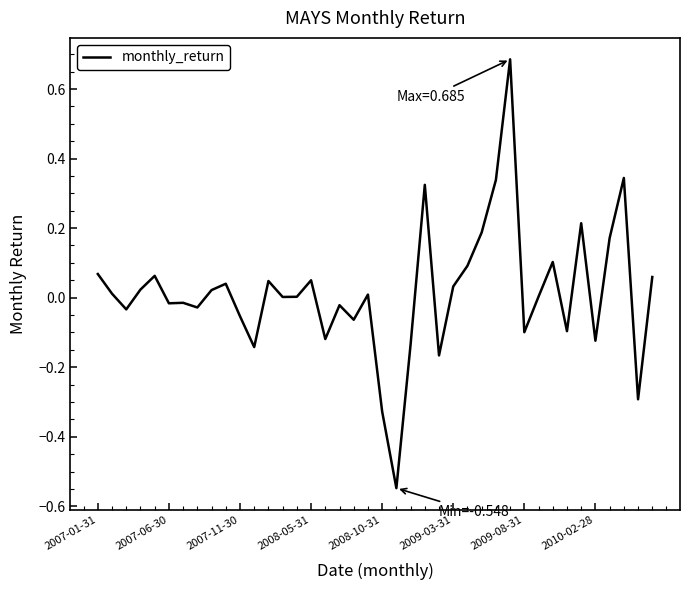

Is this an area chart (filled region under the line)?

No